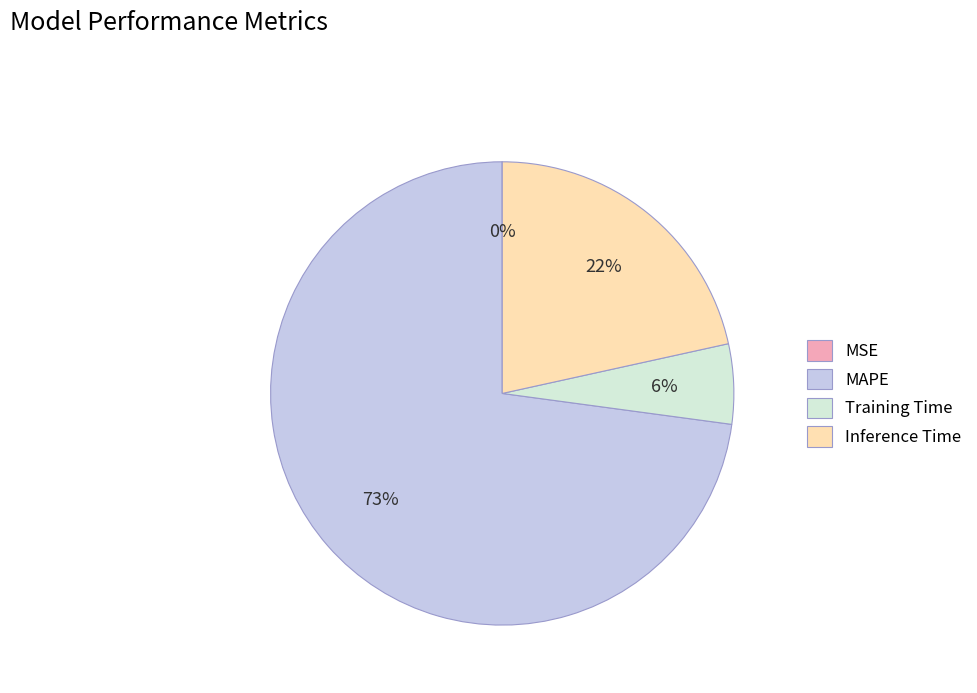

What is the largest slice in the pie chart?

MAPE